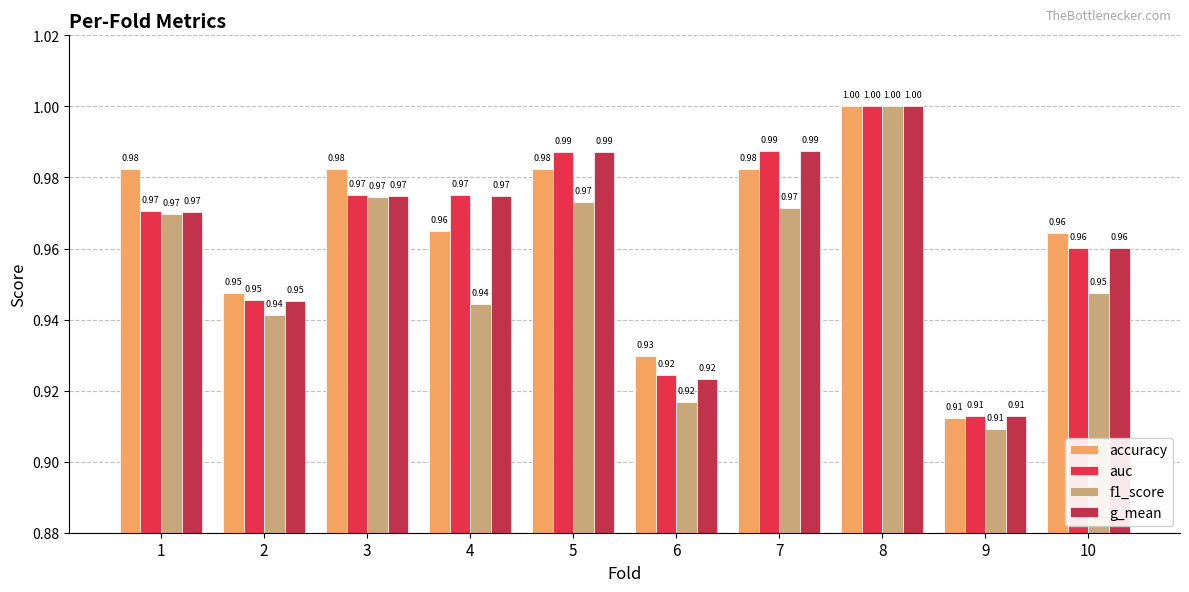

Is it true that g_mean equals 1.0 at 7?

True